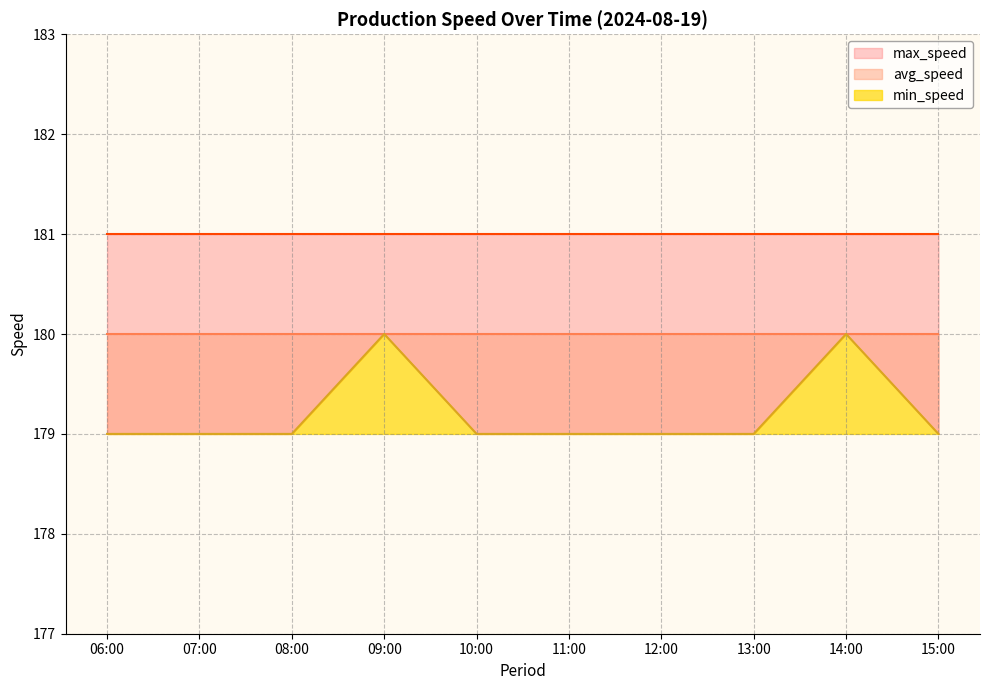

True or false: avg_speed has a value of 180 at 11:00.

True